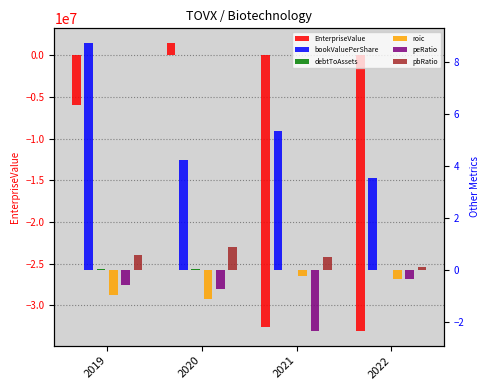

Is it true that pbRatio equals 0.5 at 2021?

True